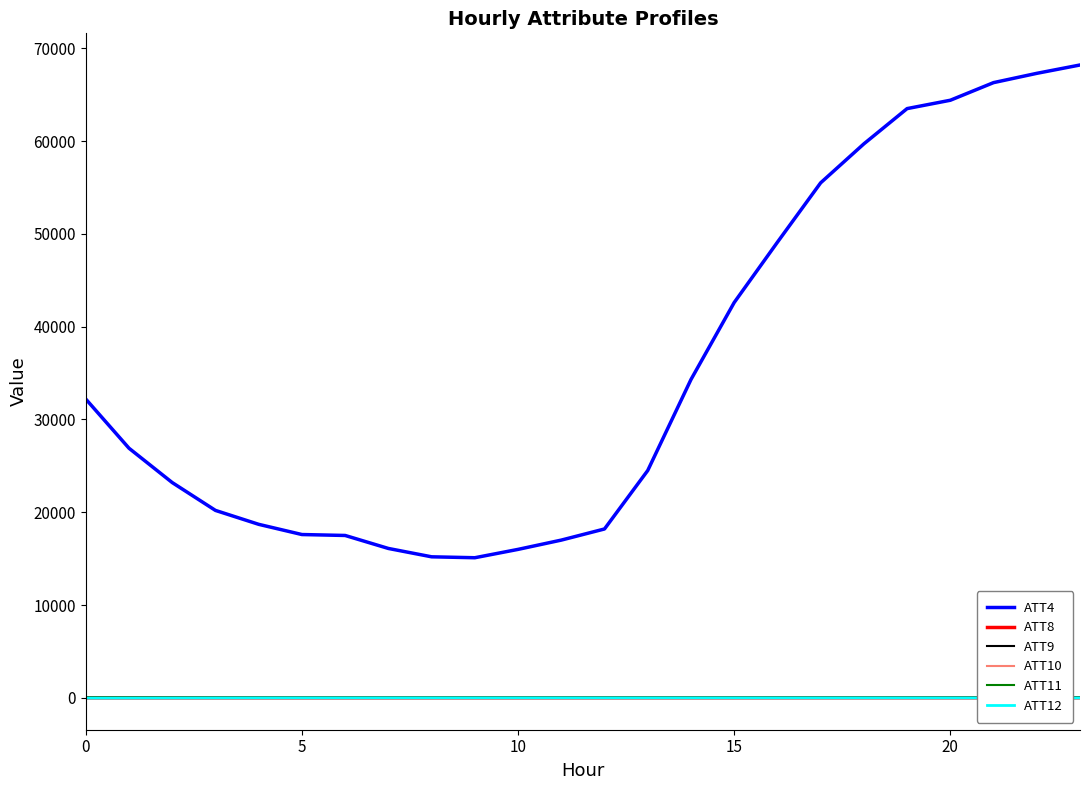

Is this an area chart (filled region under the line)?

No